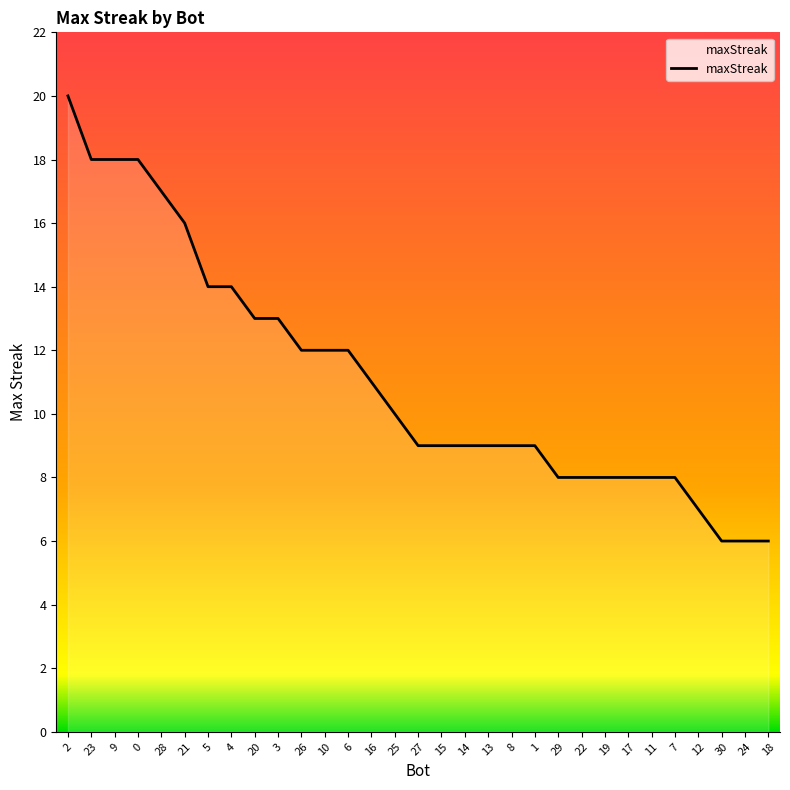

What is the change in value from 9 to 15?

-9